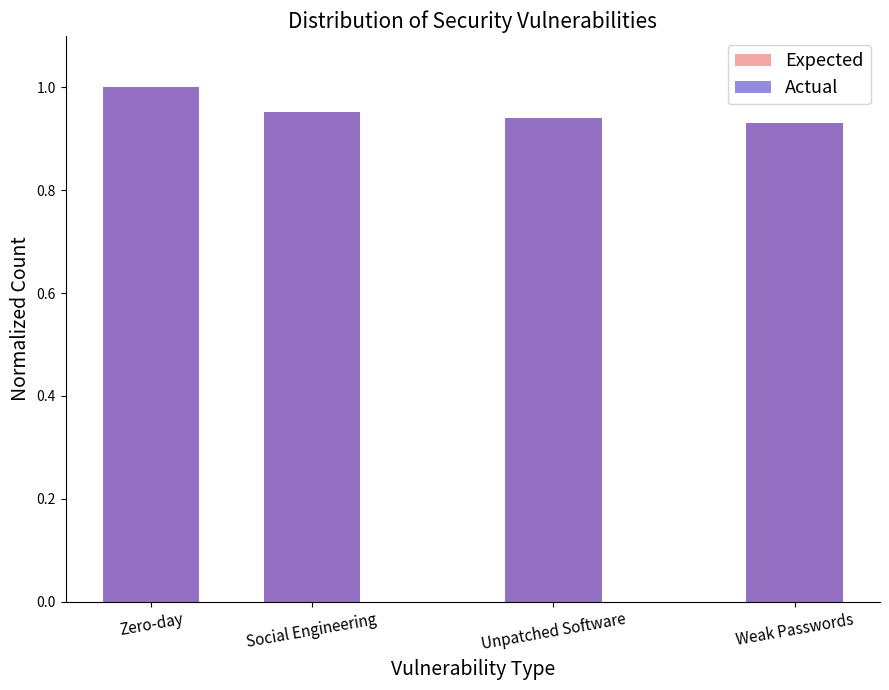

The Expected series shows 0.9 at Unpatched Software. True or false?

True